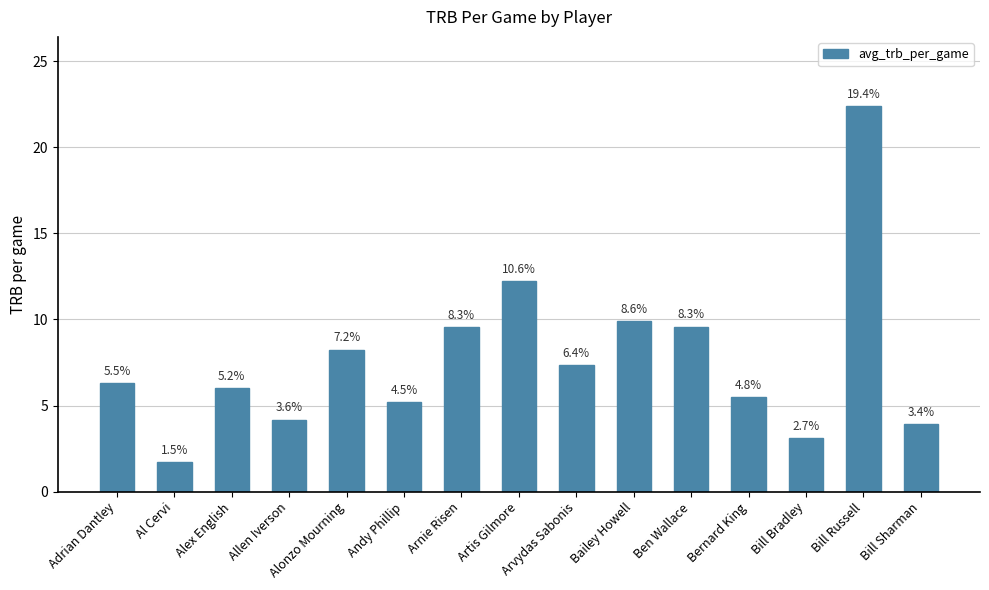

Between Bill Bradley and Arvydas Sabonis, which is larger?

Arvydas Sabonis